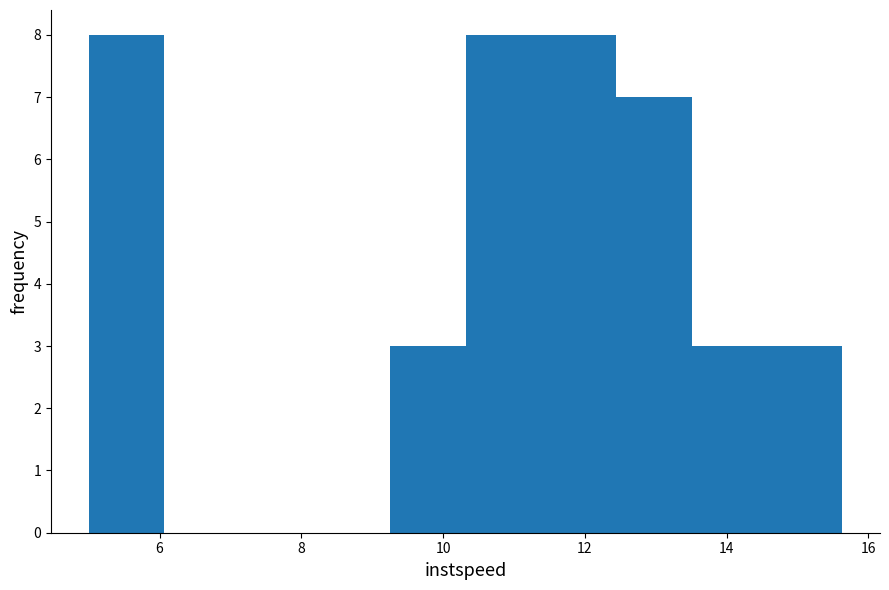

What is the height of the bar covering 10.4 to 11.4 on the x-axis? Neither the bar edges nor the heights are printed on the chart, so give them approximately, as read against the axes.

8